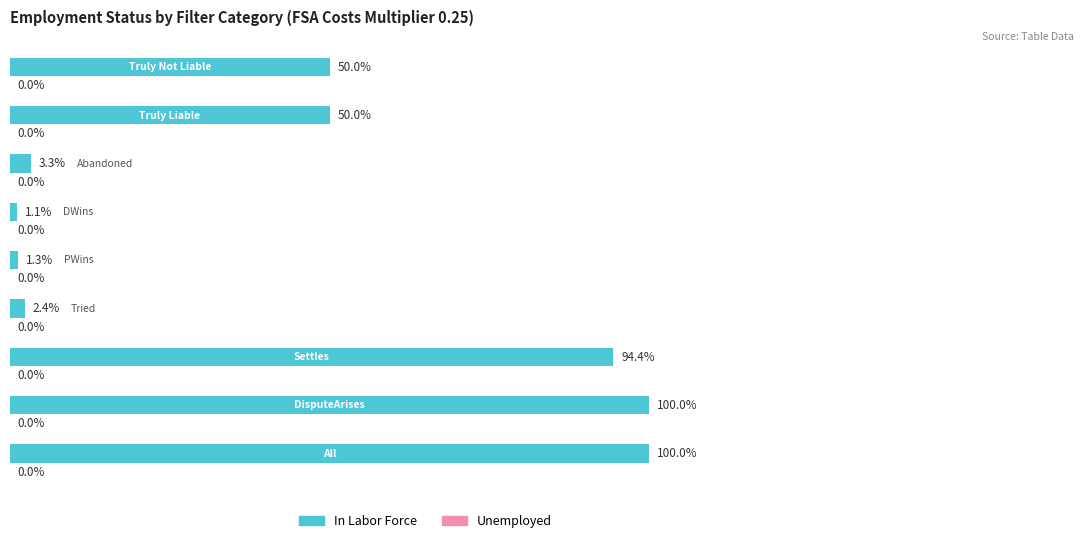

Does the chart contain stacked bars?

No